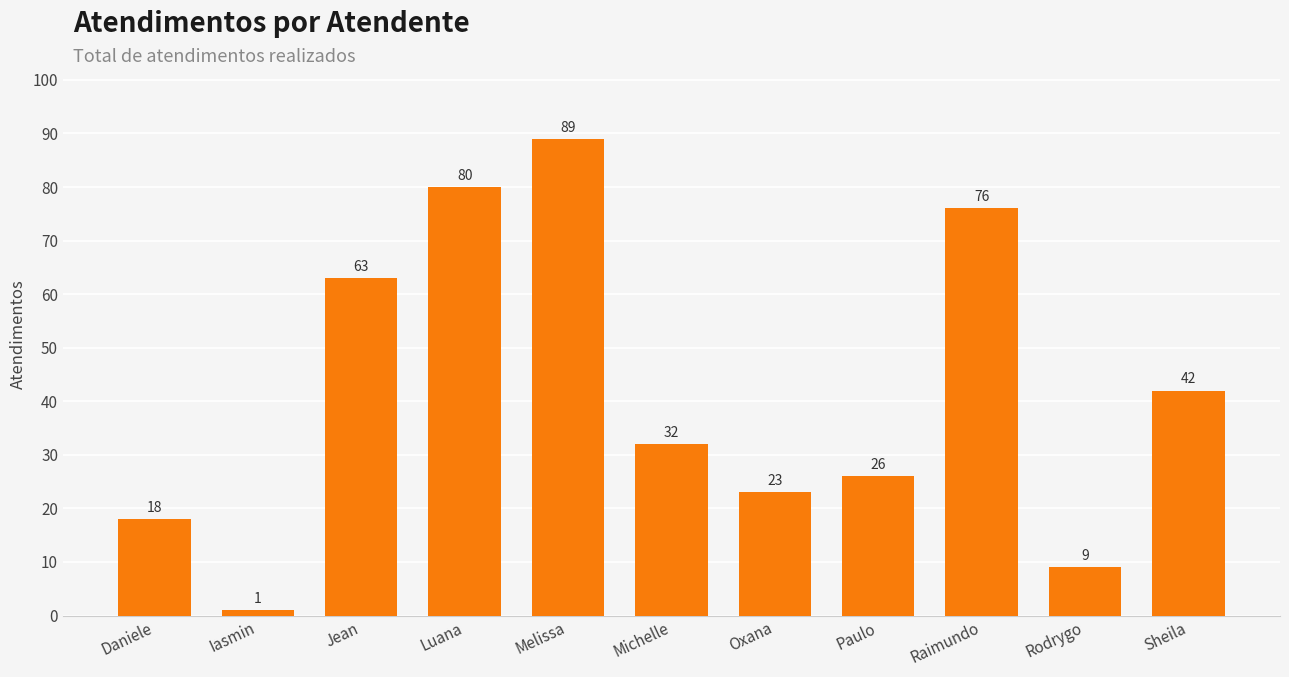

List the labels in order of value, smallest first.

Iasmin, Rodrygo, Daniele, Oxana, Paulo, Michelle, Sheila, Jean, Raimundo, Luana, Melissa